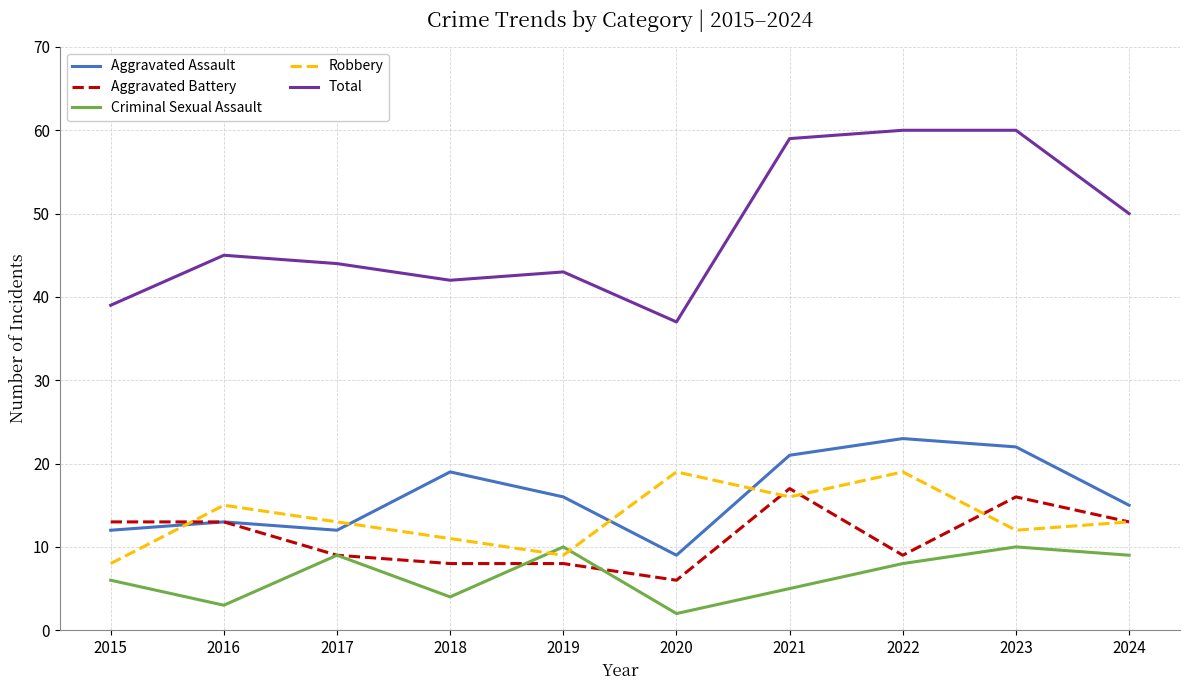

Is it true that Criminal Sexual Assault equals 4 at 2018?

True